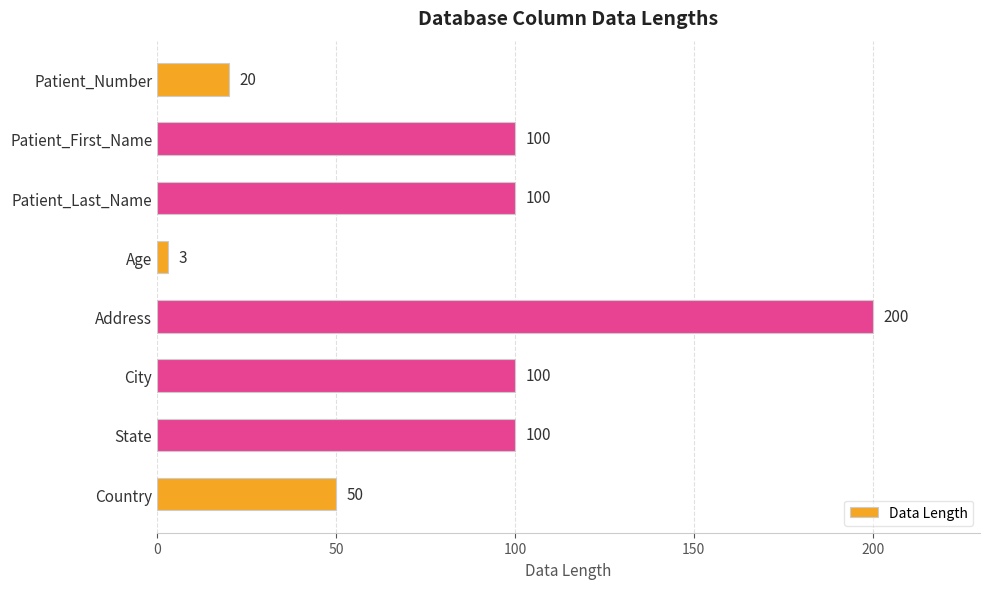

What is the minimum value shown in the chart?

3